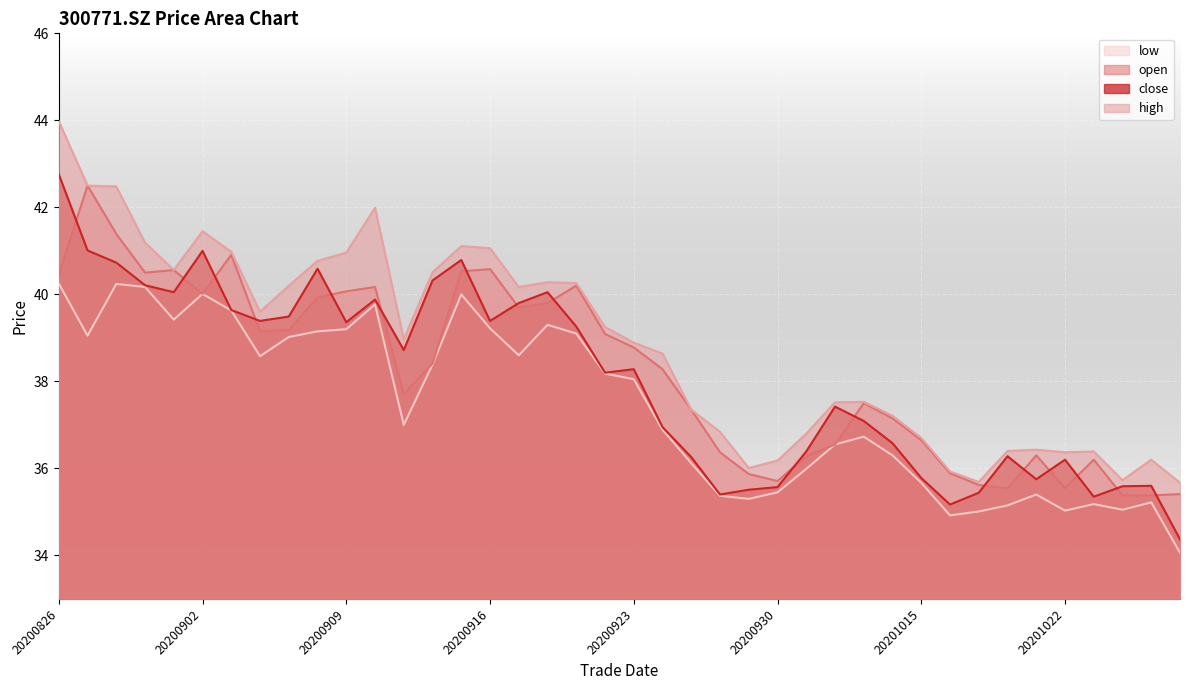

How many lines are shown in the chart?

4